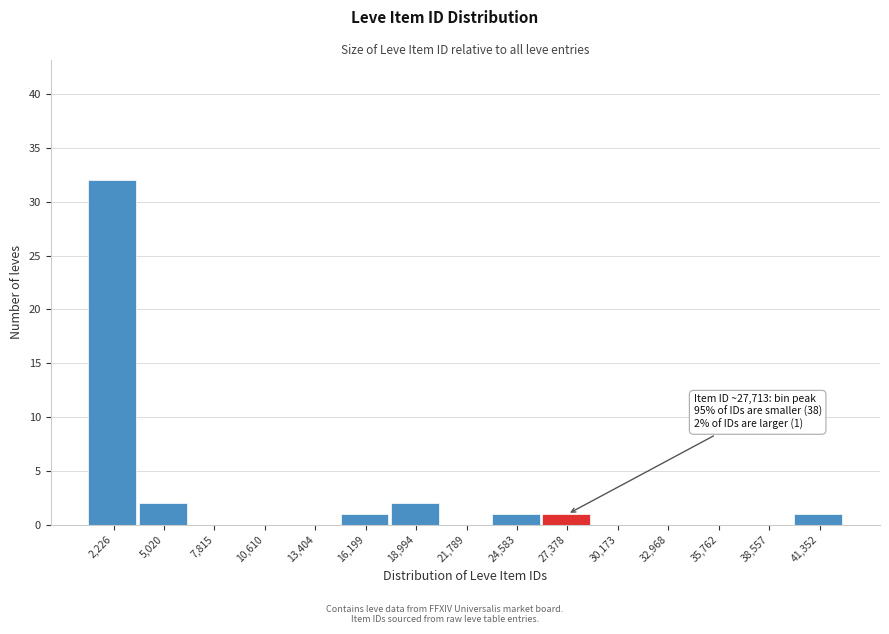

Reading left to right, list all the values displayed in this chart.

2,226=32	5,020=2	7,815=0	10,610=0	13,404=0	16,199=1	18,994=2	21,789=0	24,583=1	27,378=1	30,173=0	32,968=0	35,762=0	38,557=0	41,352=1